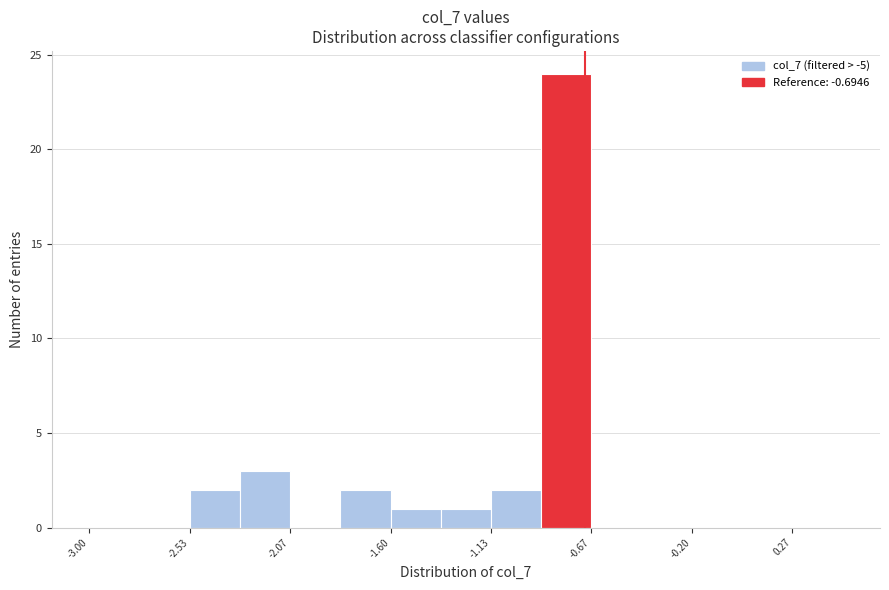

How tall is the bar that spans -1.35 to -1.15 on the x-axis? Neither the bar edges nor the heights are printed on the chart, so give them approximately, as read against the axes.

1